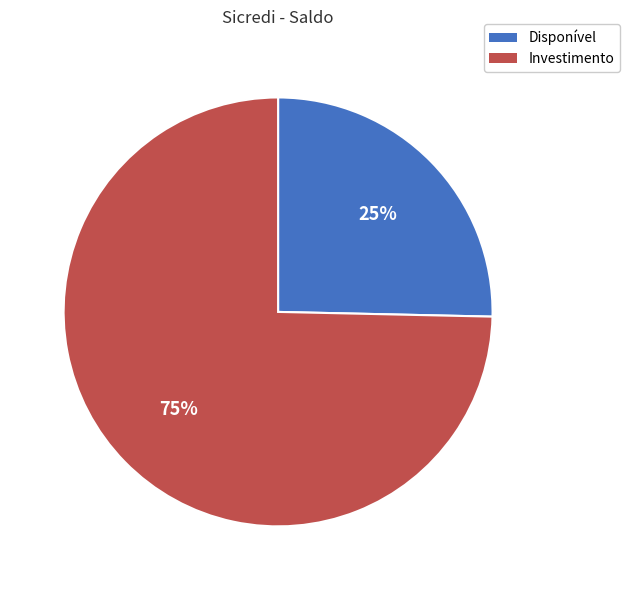

Combined, do Investimento and Disponível account for over 50%?

Yes